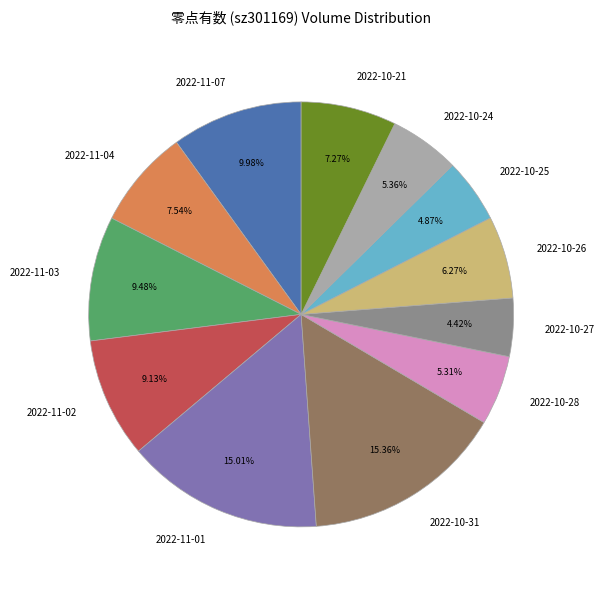

Combined, do 2022-11-01 and 2022-10-26 account for over 50%?

No